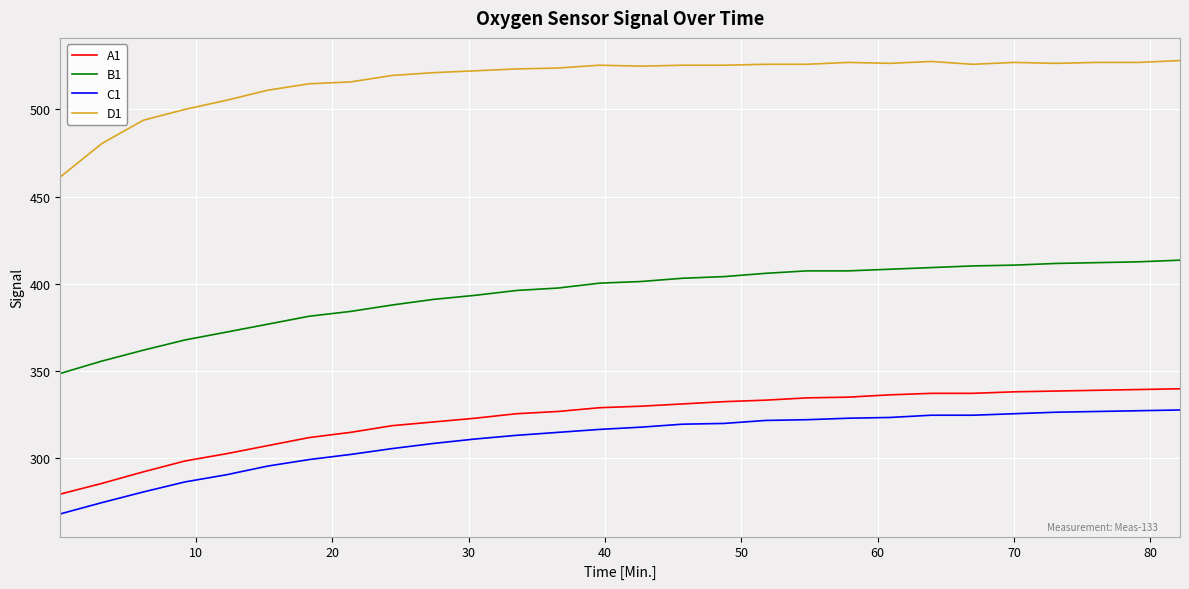

What are all the series names shown in the legend?

A1, B1, C1, D1